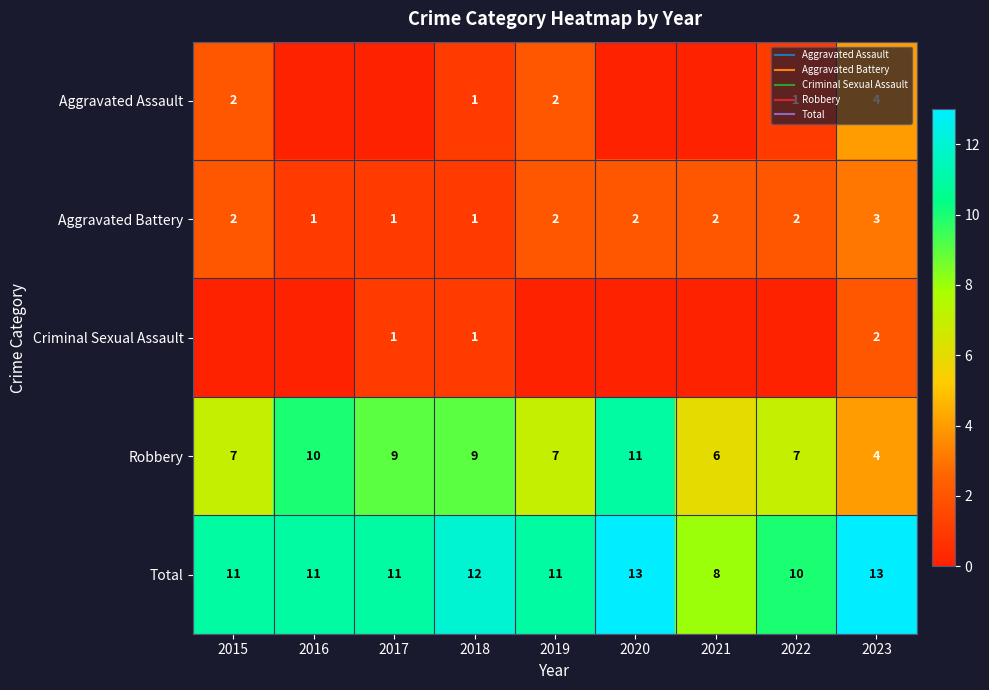

Is the value of Total at 2020 greater than the value of Aggravated Assault at 2017?

Yes